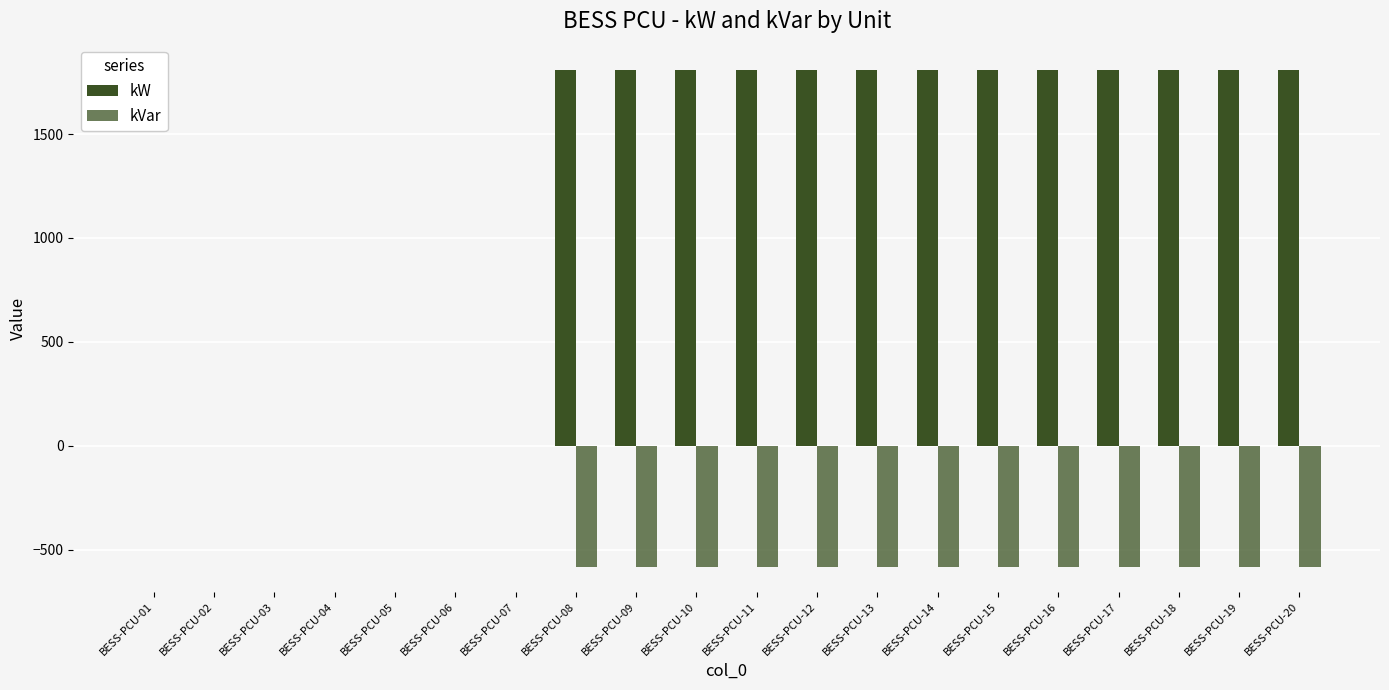

True or false: kW has a value of 0 at BESS-PCU-05.

True